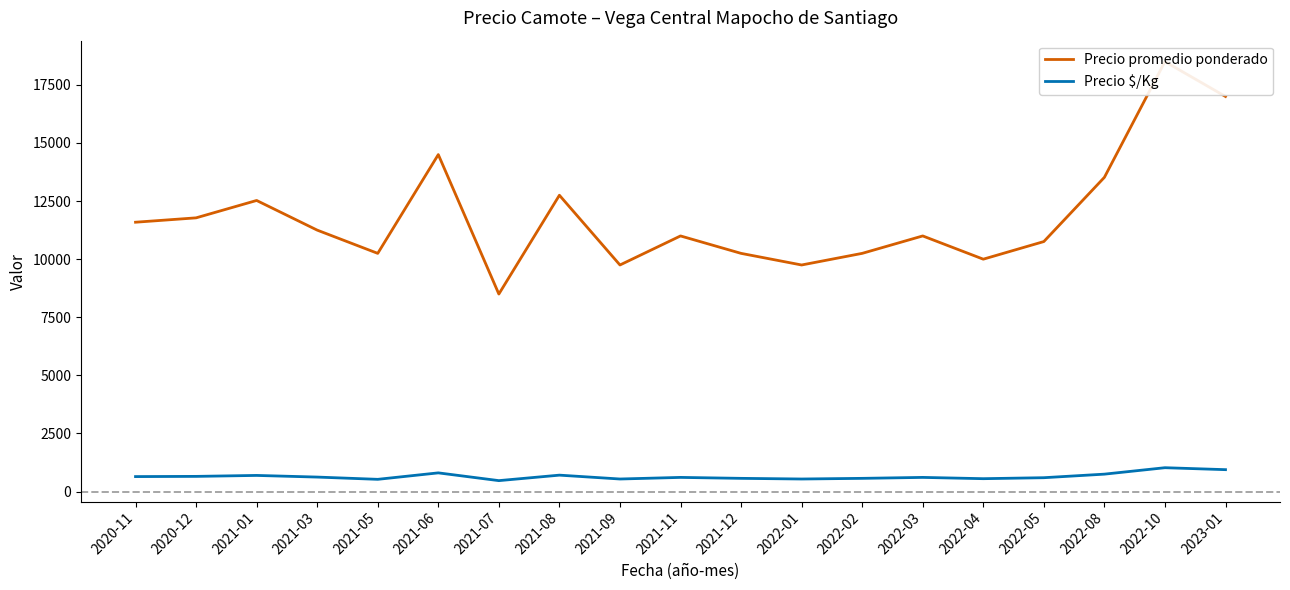

List the labels in order of Precio promedio ponderado value, largest first.

2022-10, 2023-01, 2021-06, 2022-08, 2021-08, 2021-01, 2020-12, 2020-11, 2021-03, 2021-11, 2022-03, 2022-05, 2021-05, 2021-12, 2022-02, 2022-04, 2021-09, 2022-01, 2021-07